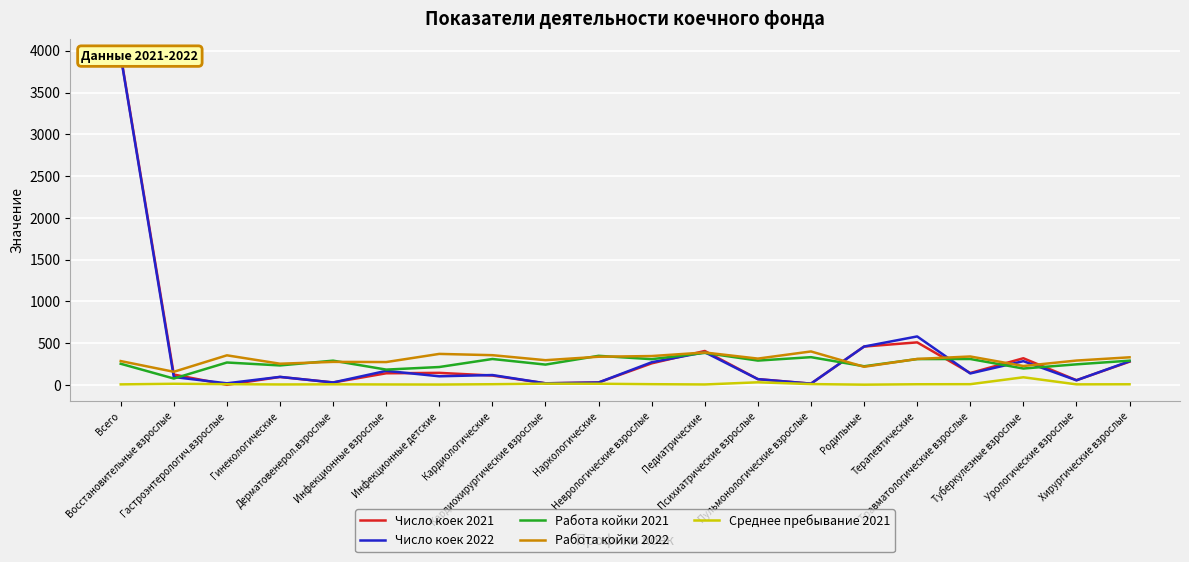

Rank the categories by Работа койки 2022 value from lowest to highest.

Восстановительные взрослые, Родильные, Туберкулезные взрослые, Гинекологические, Инфекционные взрослые, Дерматовенерол.взрослые, Всего, Урологические взрослые, Кардиохирургические взрослые, Терапевтические, Психиатрические взрослые, Хирургические взрослые, Наркологические, Травматологические взрослые, Неврологические взрослые, Гастроэнтерологич.взрослые, Кардиологические, Инфекционные детские, Педиатрические, Пульмонологические взрослые